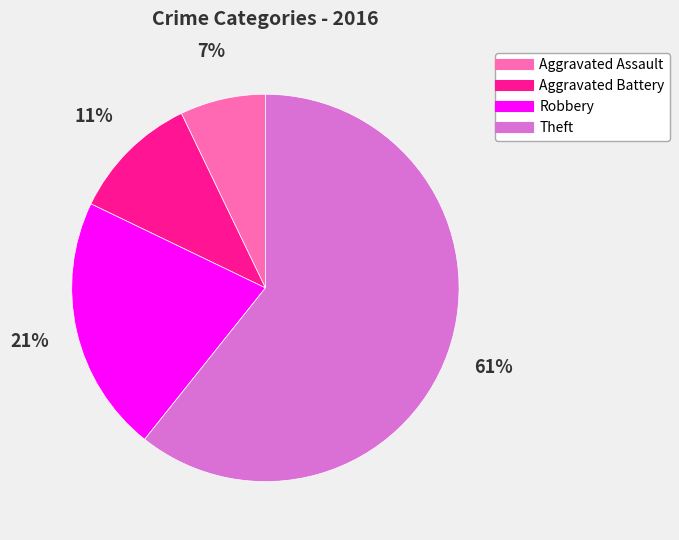

Rank the categories by value from lowest to highest.

Aggravated Assault, Aggravated Battery, Robbery, Theft